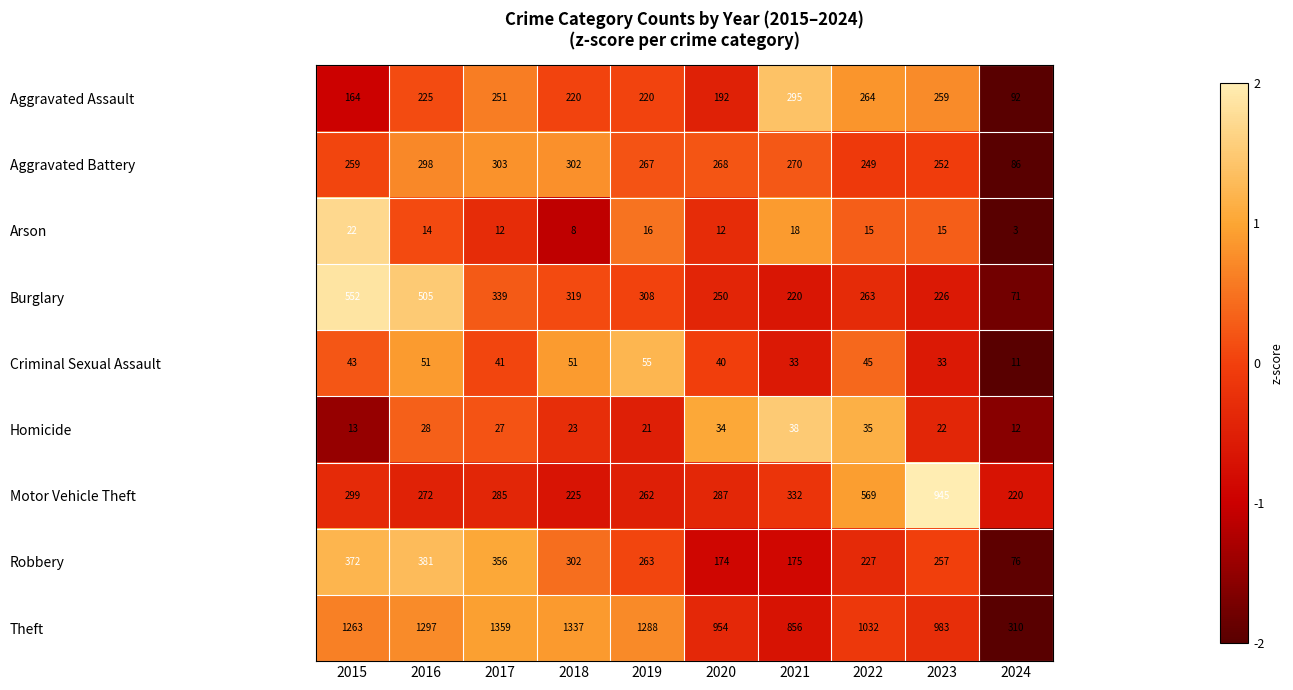

What is the approximate value of Aggravated Assault at 2019, to the nearest 10?

220